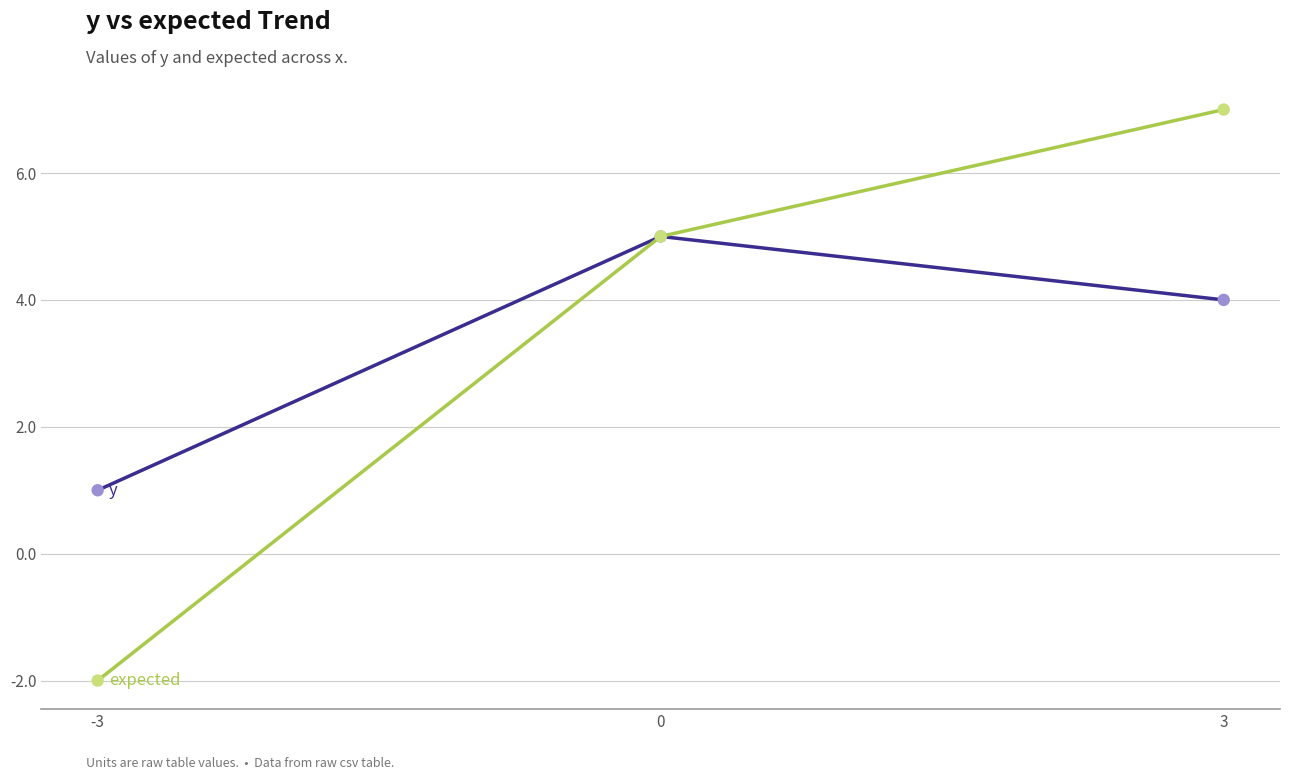

At which category is the sum across all series the highest?

3